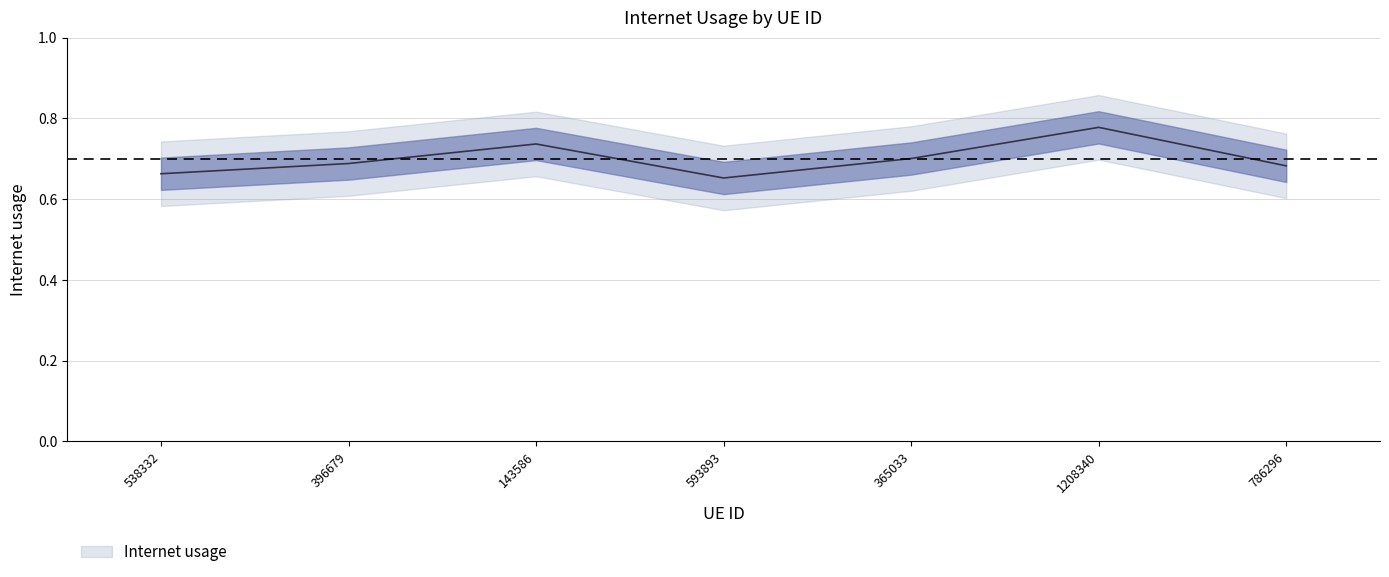

Rank the categories by value from lowest to highest.

593893, 538332, 786296, 396679, 365033, 143586, 1208340